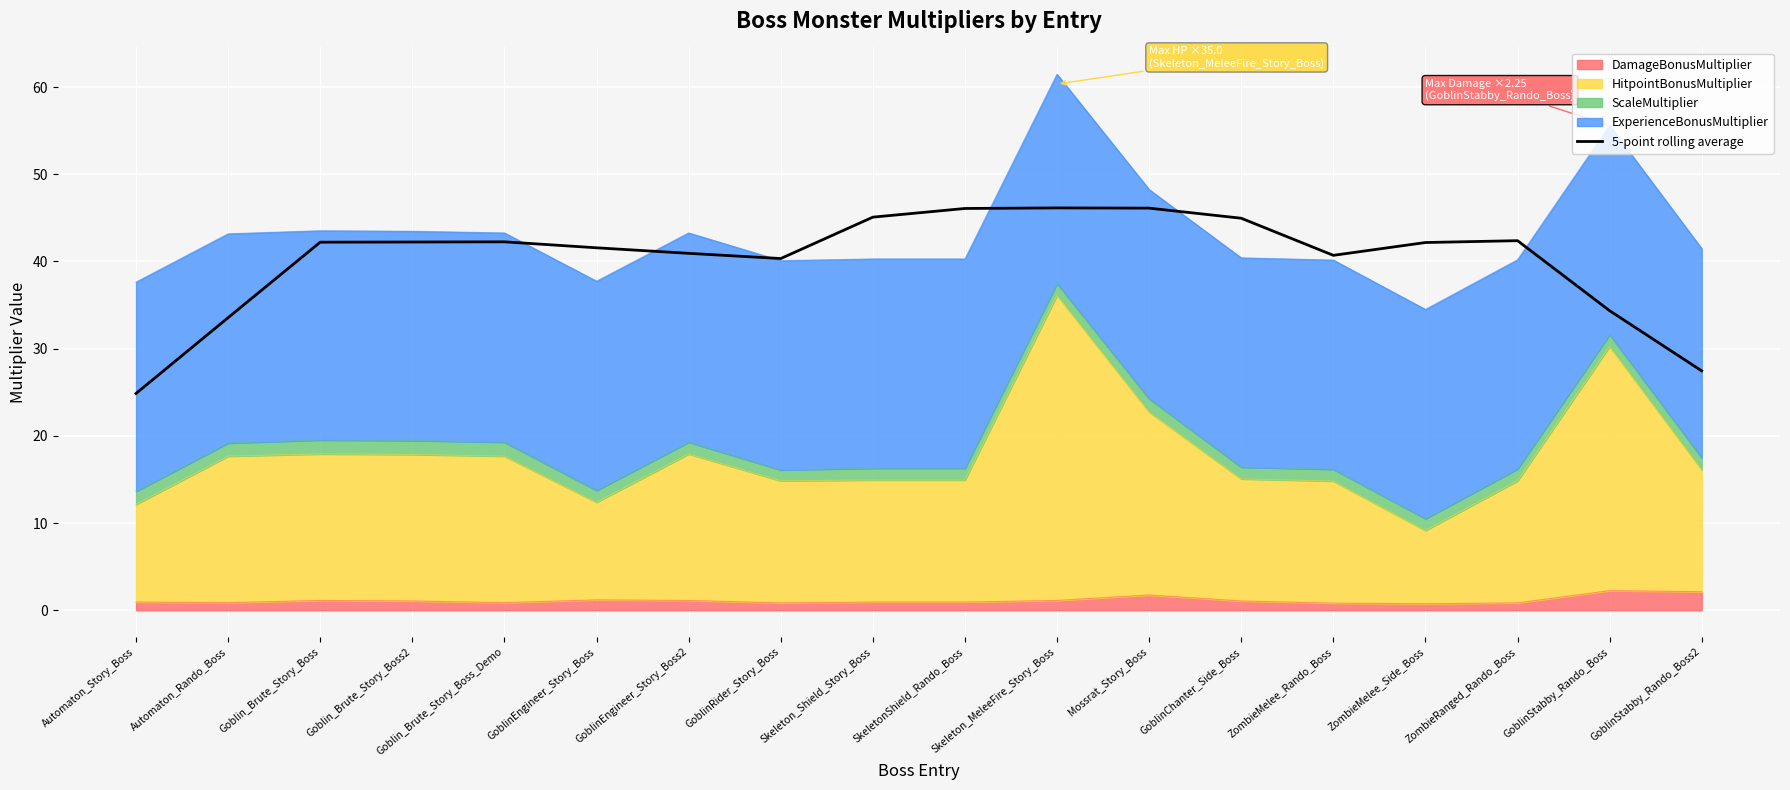

What is the label of the 6th point from the left?

GoblinEngineer_Story_Boss